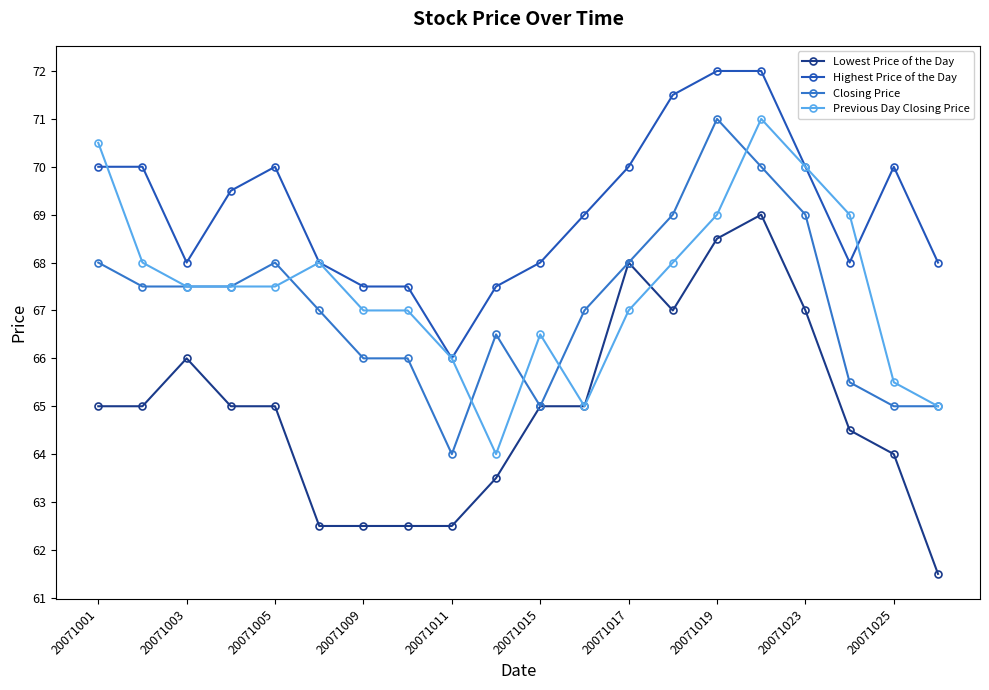

Which series has the widest spread of values?

Lowest Price of the Day